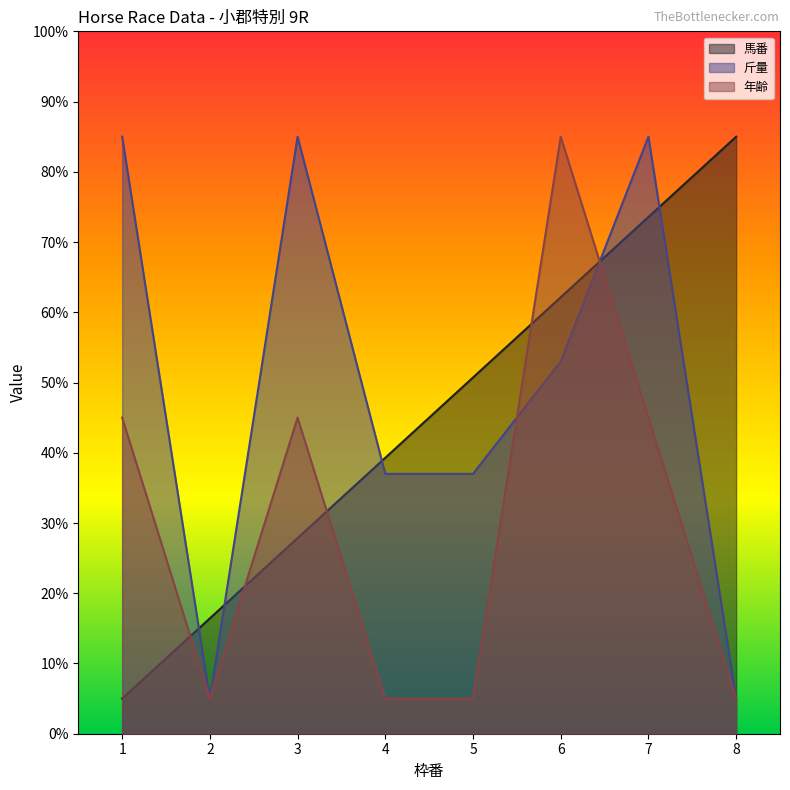

Reading left to right, transcribe all the data shown in this chart.

馬番: 1=5.0	2=16.4	3=27.9	4=39.3	5=50.7	6=62.1	7=73.6	8=85.0
斤量: 1=85.0	2=5.0	3=85.0	4=37.0	5=37.0	6=53.0	7=85.0	8=5.0
年齢: 1=45.0	2=5.0	3=45.0	4=5.0	5=5.0	6=85.0	7=45.0	8=5.0